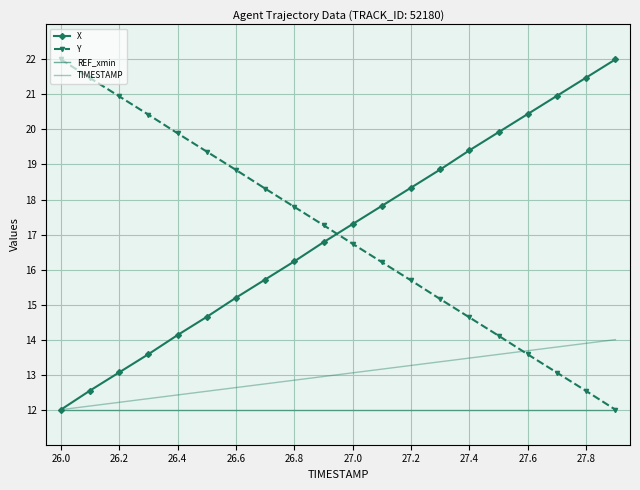

Reading left to right, extract all data points from this chart.

X: 12.0	12.5	13.1	13.6	14.1	14.7	15.2	15.7	16.2	16.8	17.3	17.8	18.3	18.9	19.4	19.9	20.4	21.0	21.5	22.0
Y: 22.0	21.5	20.9	20.4	19.9	19.4	18.8	18.3	17.8	17.3	16.7	16.2	15.7	15.2	14.6	14.1	13.6	13.1	12.5	12.0
REF_xmin: 12.0	12.0	12.0	12.0	12.0	12.0	12.0	12.0	12.0	12.0	12.0	12.0	12.0	12.0	12.0	12.0	12.0	12.0	12.0	12.0
TIMESTAMP: 12.0	12.1	12.2	12.3	12.4	12.5	12.6	12.7	12.8	12.9	13.1	13.2	13.3	13.4	13.5	13.6	13.7	13.8	13.9	14.0